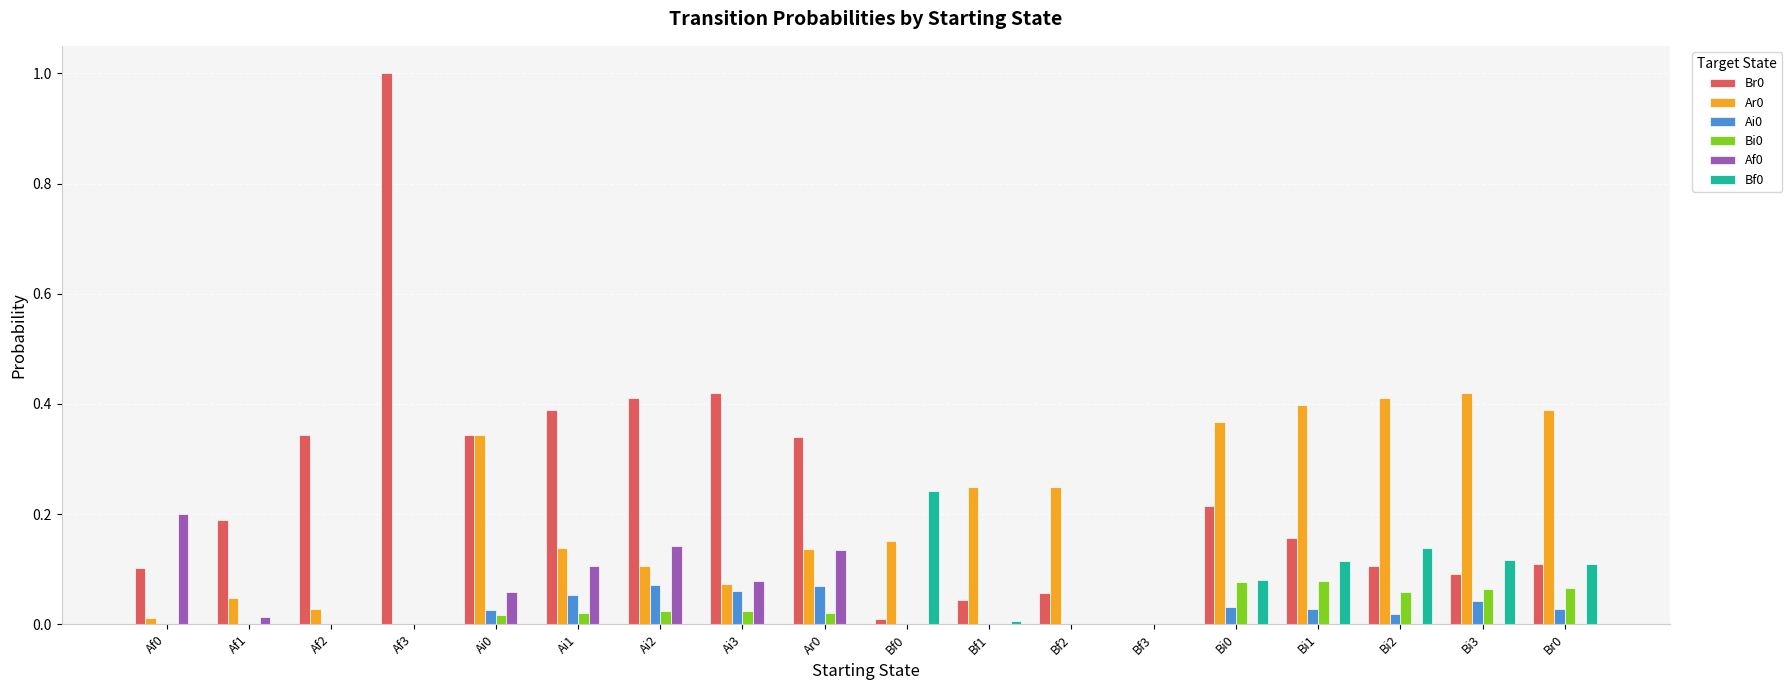

How many categories are shown in the chart?

18